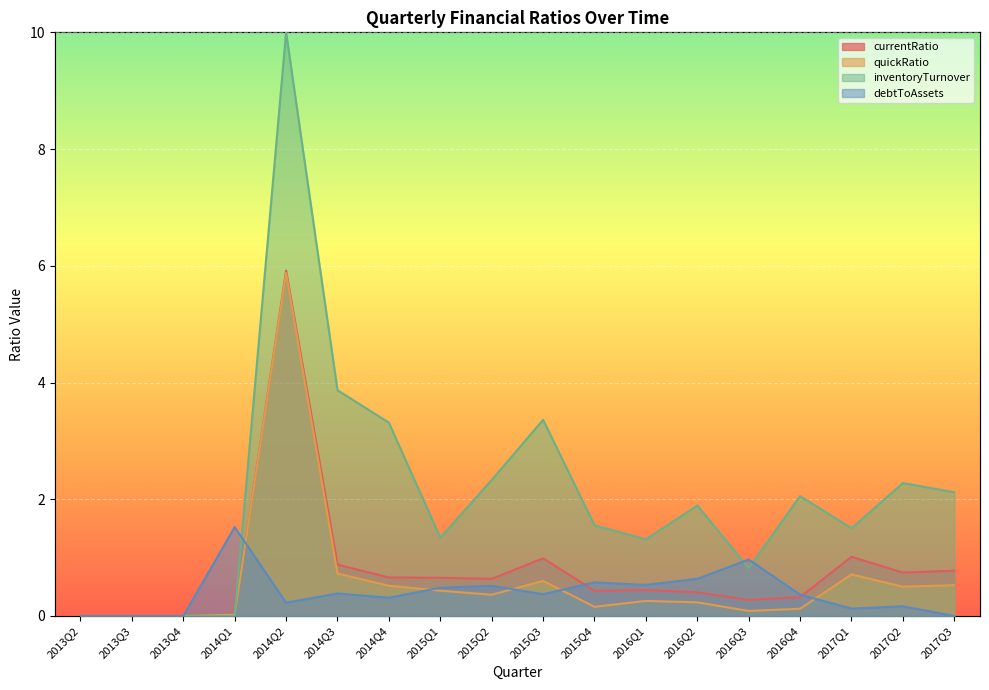

How many values in debtToAssets are above zero?

14